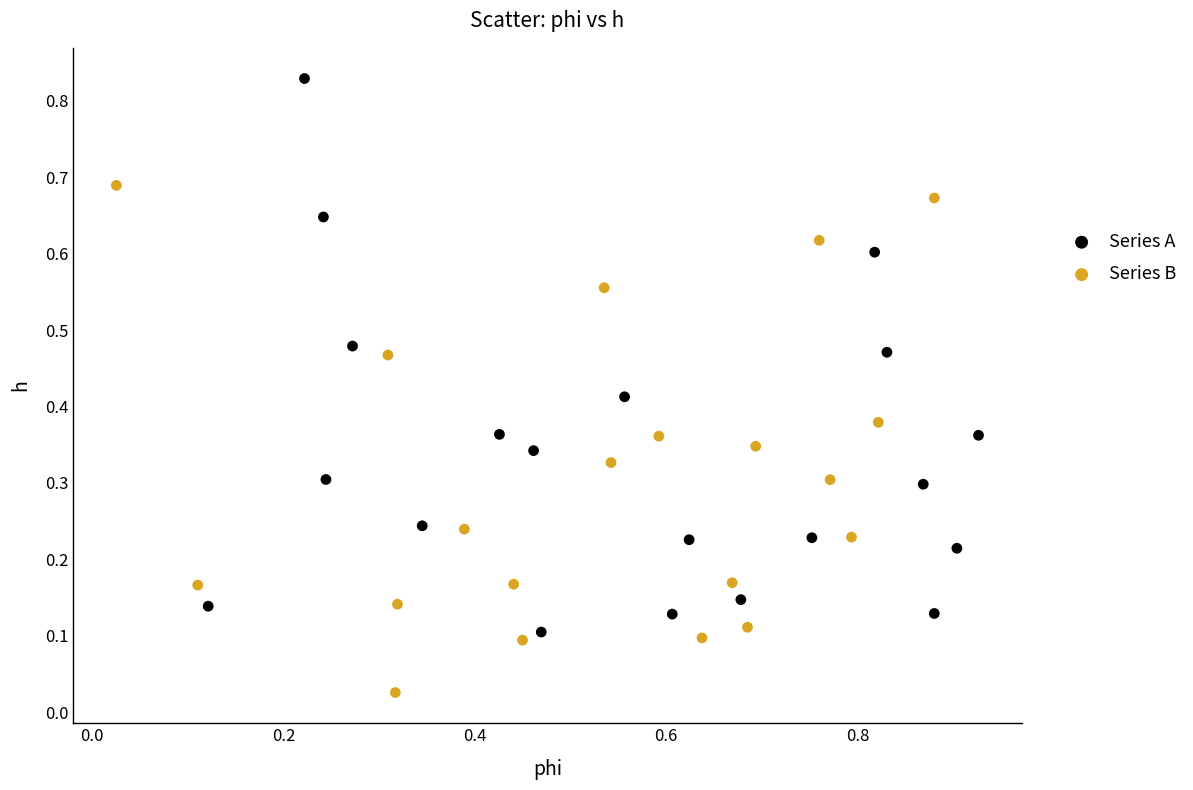

Which series has the largest Y range (max minus min)?

Series A